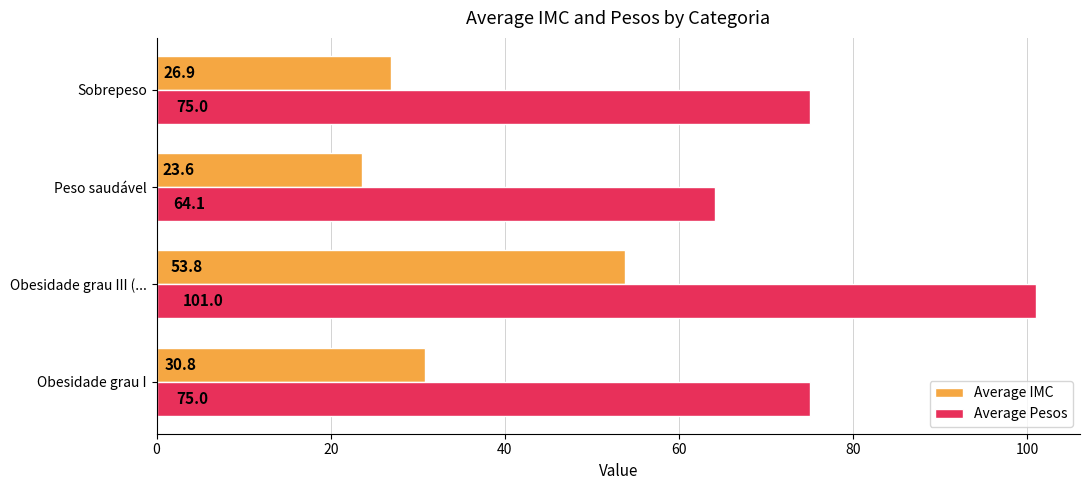

Which series has the widest spread of values?

Average Pesos